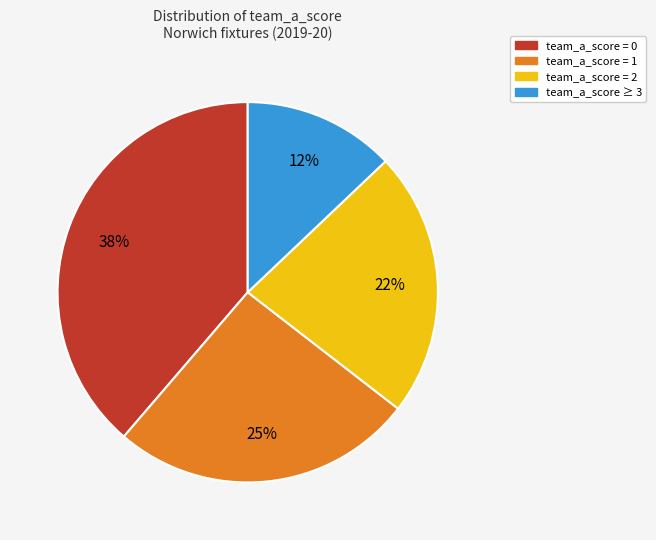

Does team_a_score=1 represent more than half of the total?

No